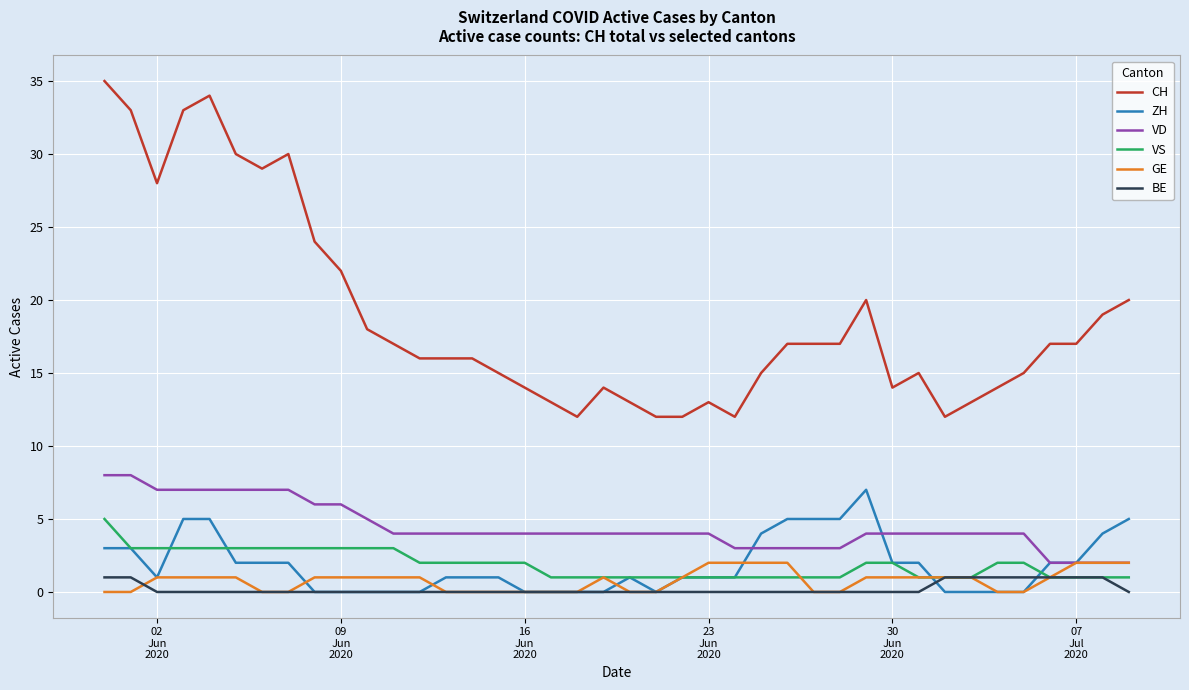

What is the difference between the second highest and minimum values in the ZH series?

5